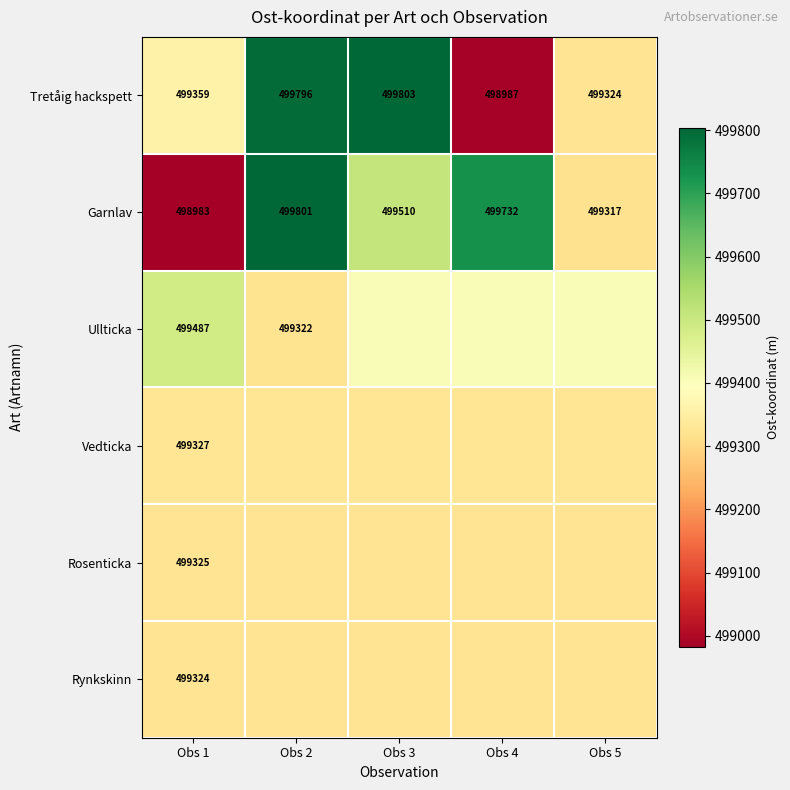

What is the spread (max minus min) of values at Obs 1?

504.0